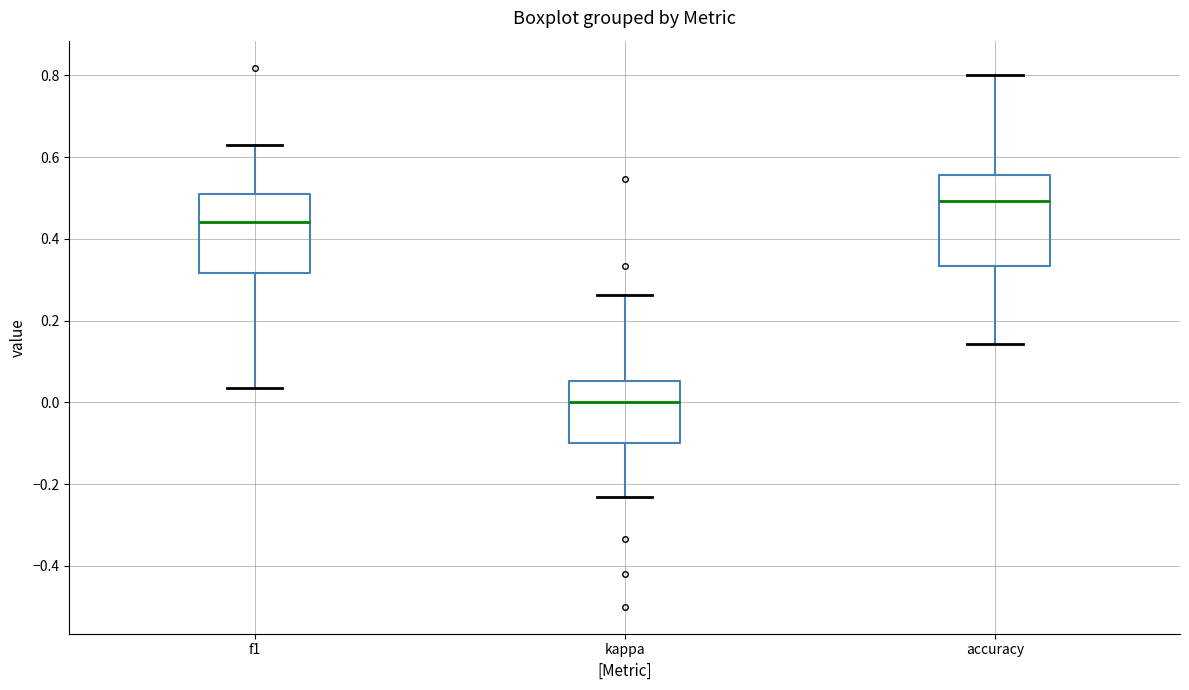

Reading left to right, transcribe this box plot: for each box, give where its median line is, the range the box spans, and where its two whiskers end, as read against the y-axis. The values are not printed on the chart, so give them approximately, as read against the axis.

f1: median 0.44, box 0.32 to 0.52, whiskers 0.04 to 0.62
kappa: median 0.00, box -0.10 to 0.06, whiskers -0.24 to 0.26
accuracy: median 0.50, box 0.34 to 0.56, whiskers 0.14 to 0.80